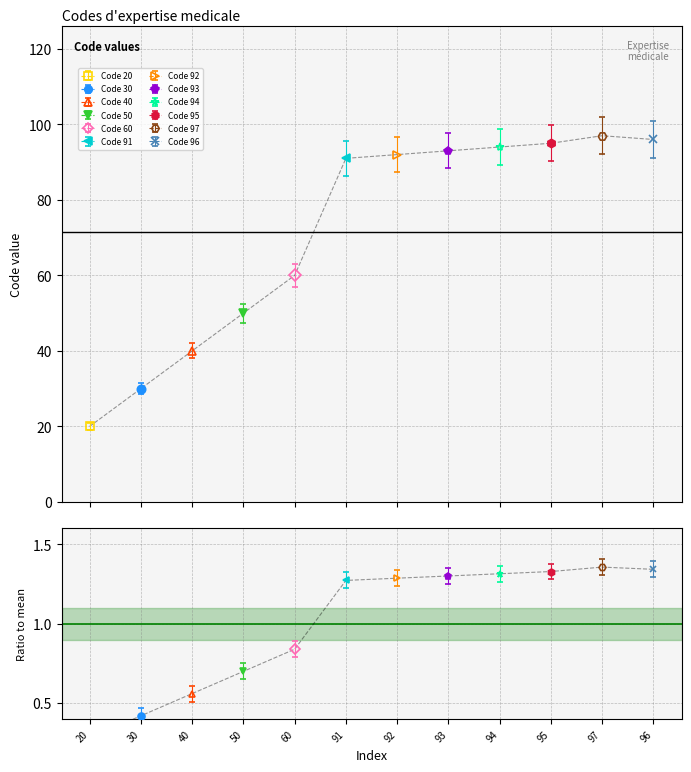

Where does the data first go above 92?

93